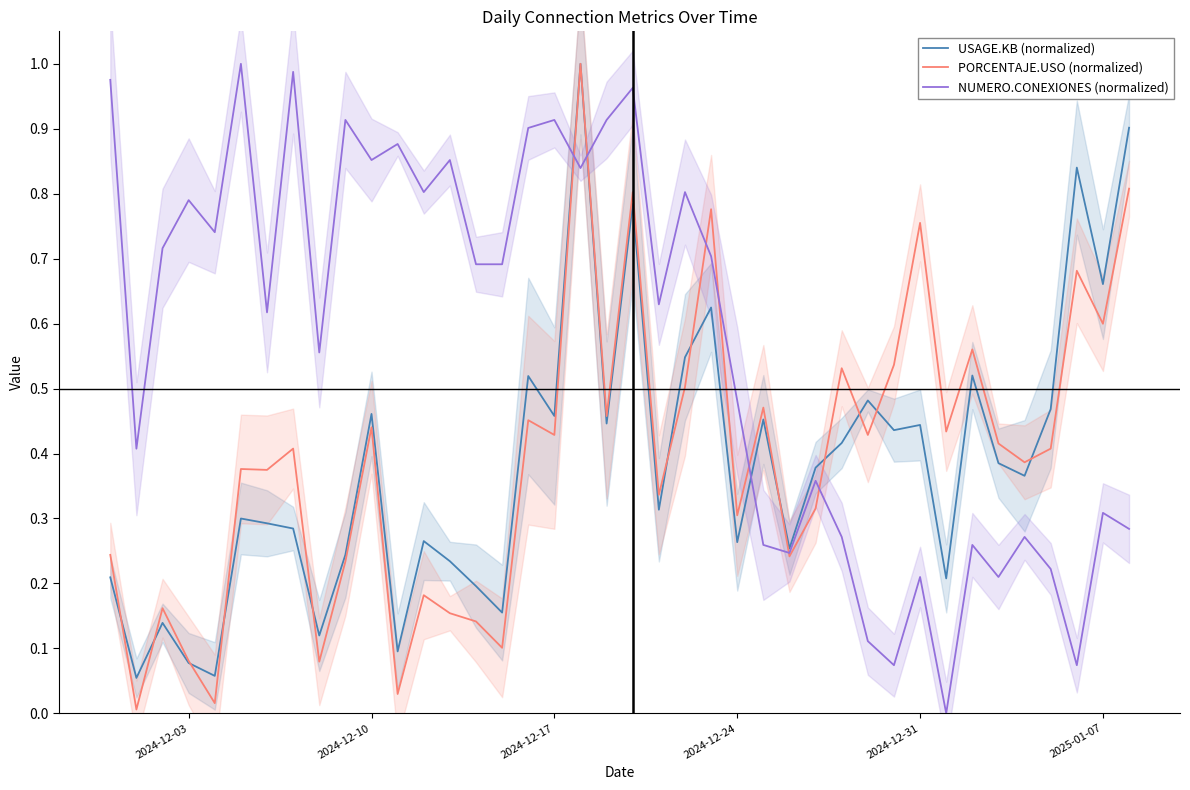

True or false: PORCENTAJE.USO (normalized) has a value of 0.4 at 2024-12-03.

False